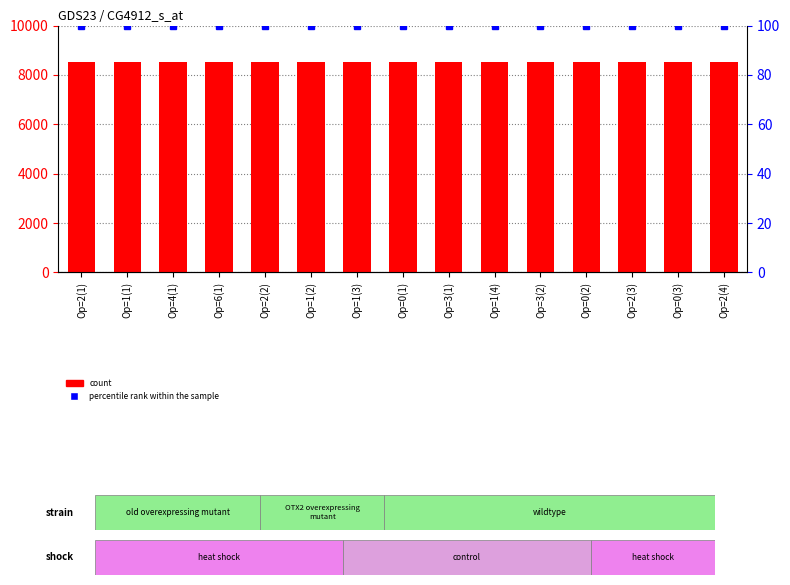

Which series has the largest total across all categories?

count